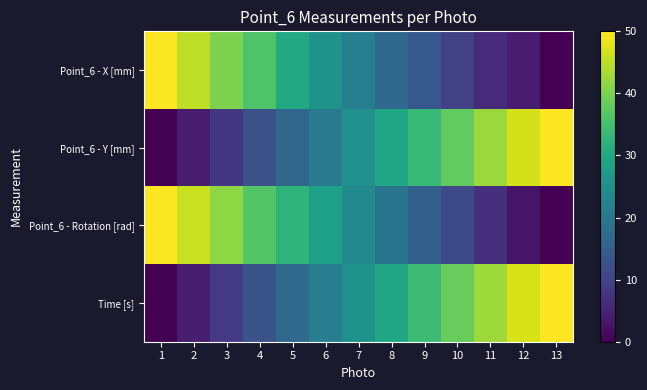

At which category is the sum across all series the highest?

12